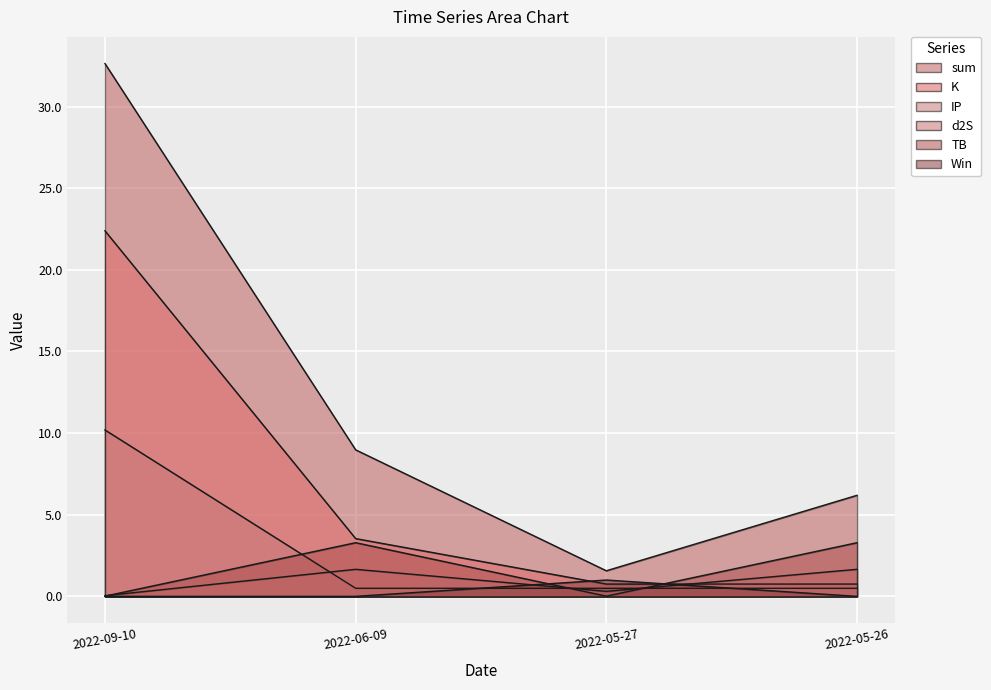

Reading left to right, extract all data points from this chart.

sum: 2022-09-10=32.6	2022-06-09=9.0	2022-05-27=1.6	2022-05-26=6.2
d2S: 2022-09-10=0.0	2022-06-09=1.7	2022-05-27=0.3	2022-05-26=1.7
K: 2022-09-10=22.4	2022-06-09=3.5	2022-05-27=0.8	2022-05-26=0.8
TB: 2022-09-10=0.0	2022-06-09=3.3	2022-05-27=0.0	2022-05-26=3.3
IP: 2022-09-10=10.2	2022-06-09=0.5	2022-05-27=0.5	2022-05-26=0.5
Win: 2022-09-10=0.0	2022-06-09=0.0	2022-05-27=1.0	2022-05-26=0.0